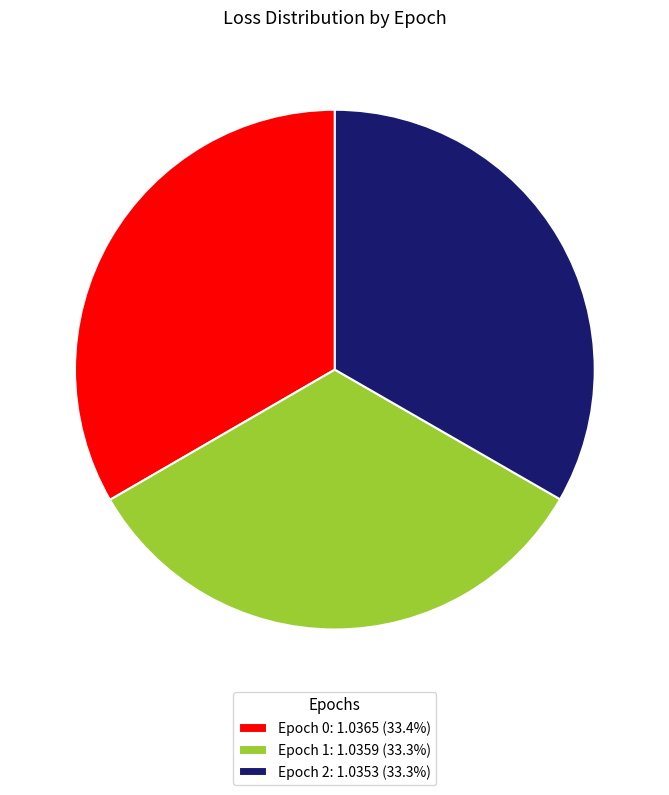

What is the ratio of the value at Epoch 2: 1.0353 (33.3%) to the value at Epoch 1: 1.0359 (33.3%)?

1.0